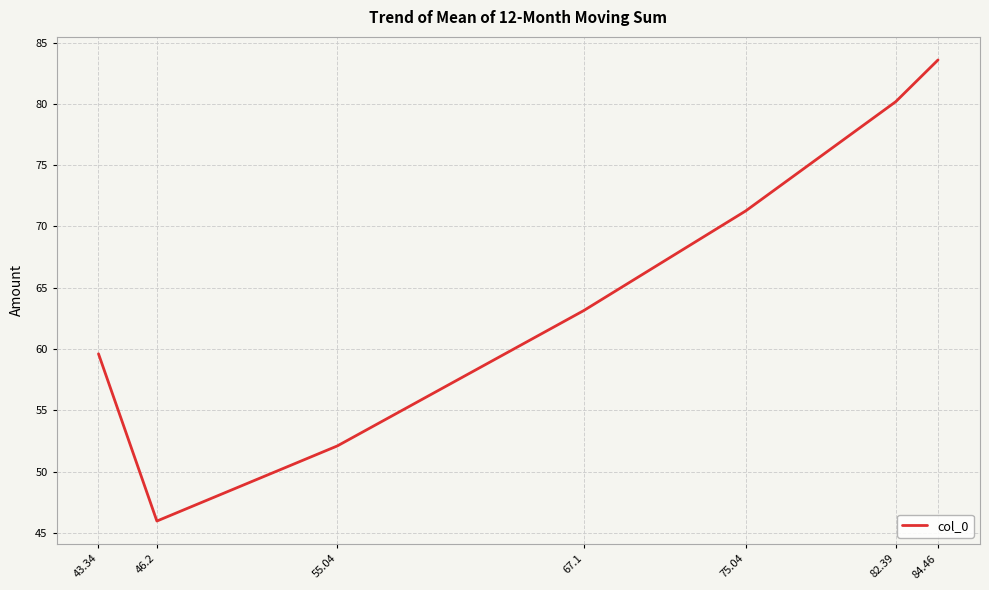

At which category does the data reach its first local valley?

46.2